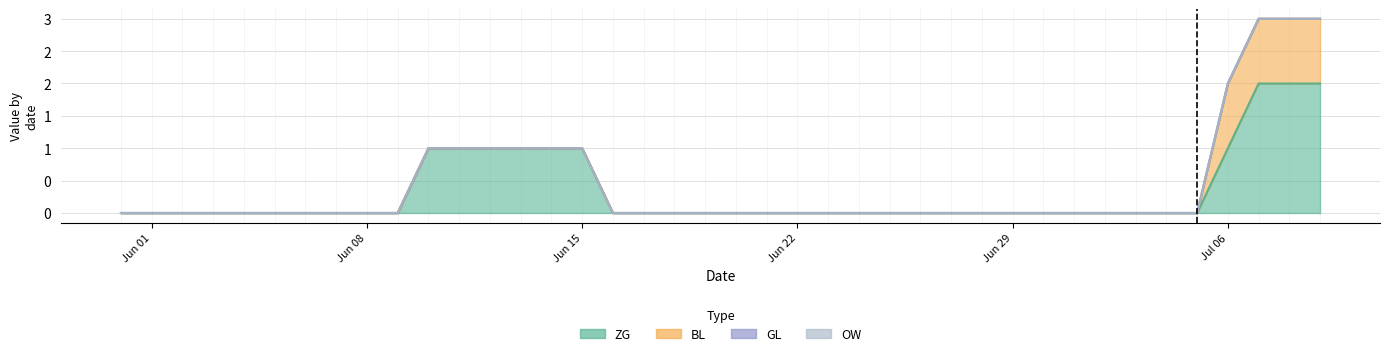

Does the chart have visible grid lines?

Yes